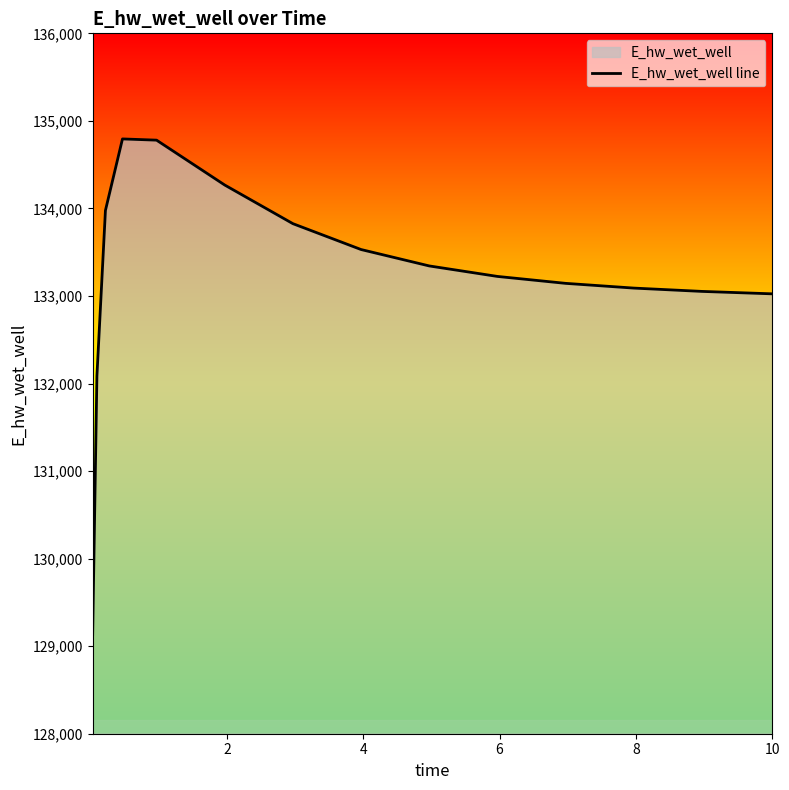

What is the smallest value displayed?

129132.0